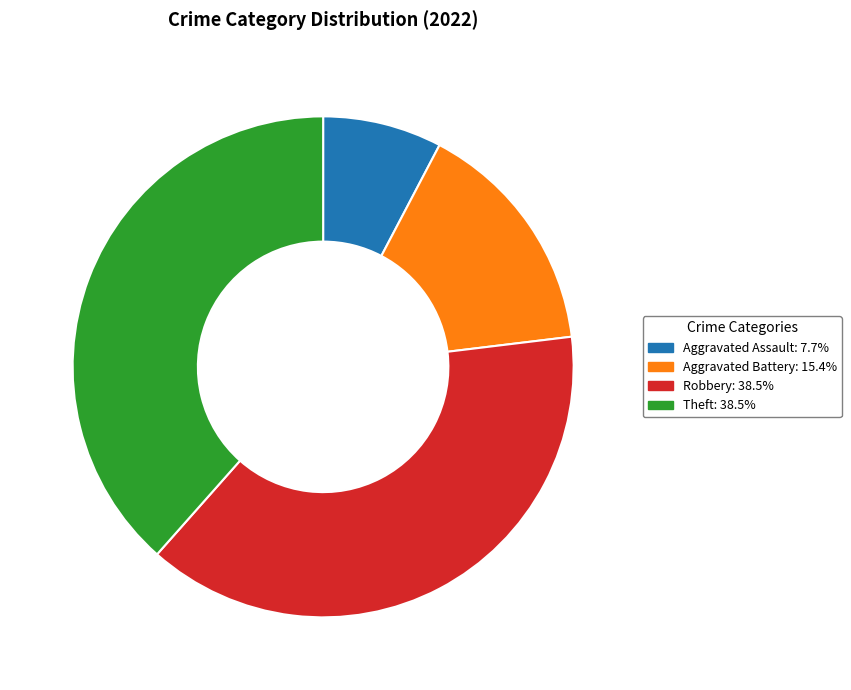

Combined, do Theft and Robbery account for over 50%?

Yes